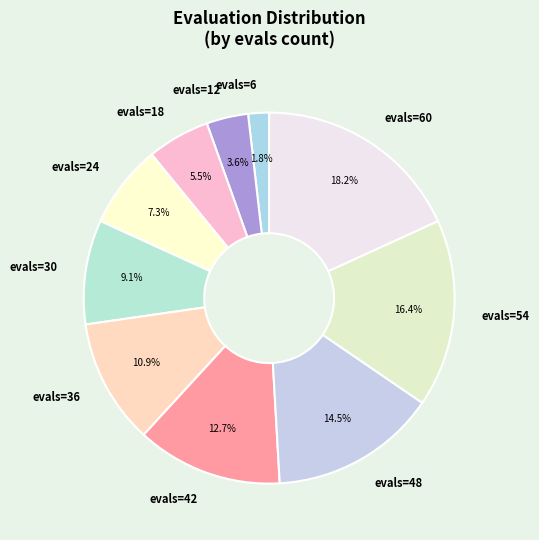

To the nearest percent, what is the average slice percentage?

10%